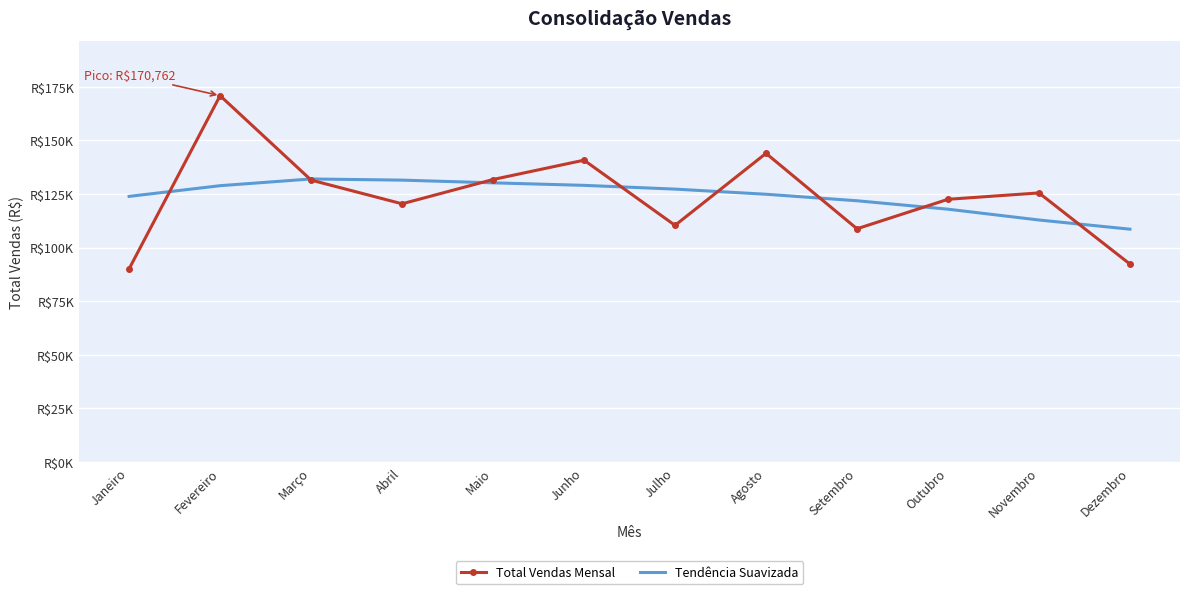

What are all the series names shown in the legend?

Total Vendas Mensal, Tendência Suavizada